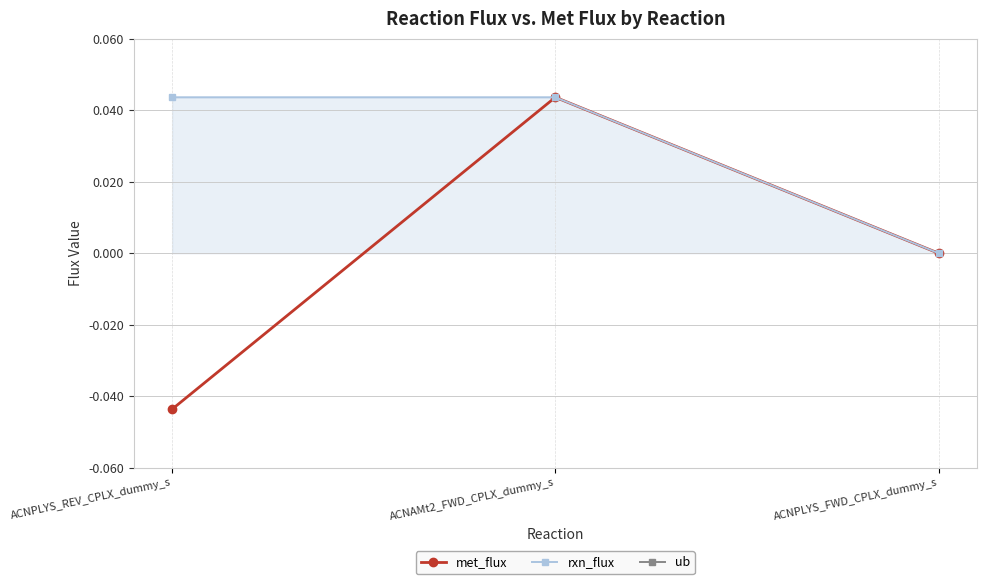

What position from the left is ACNPLYS_FWD_CPLX_dummy_s?

3